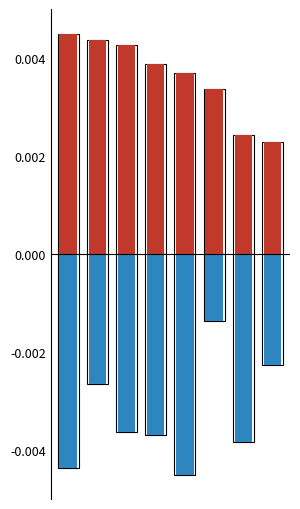

Is the value of TI at 4 greater than the value of CH at 5?

No